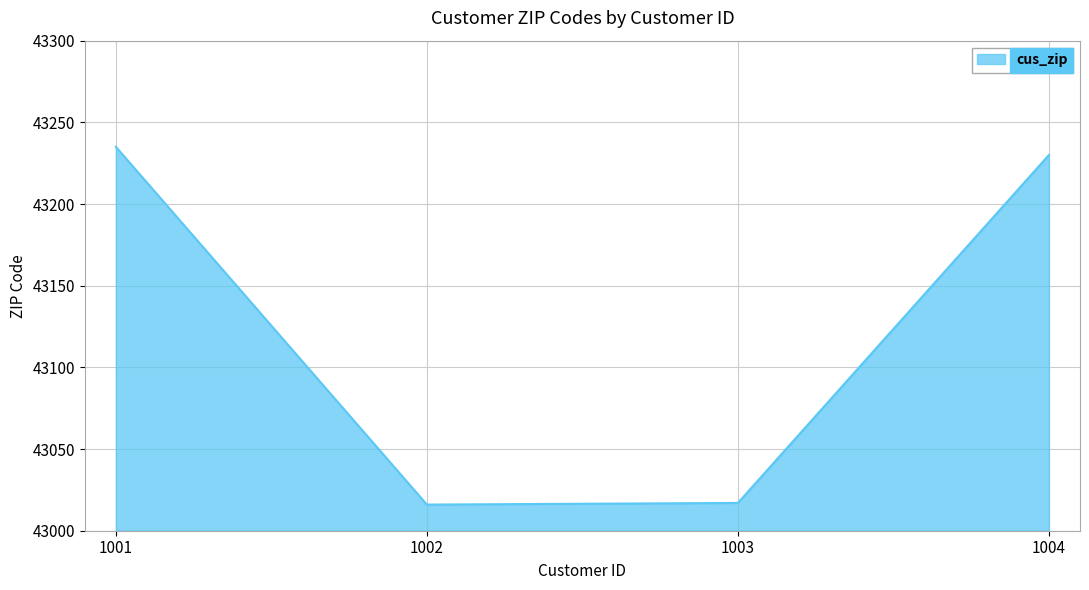

At which label is the value closest to 43125?

1004